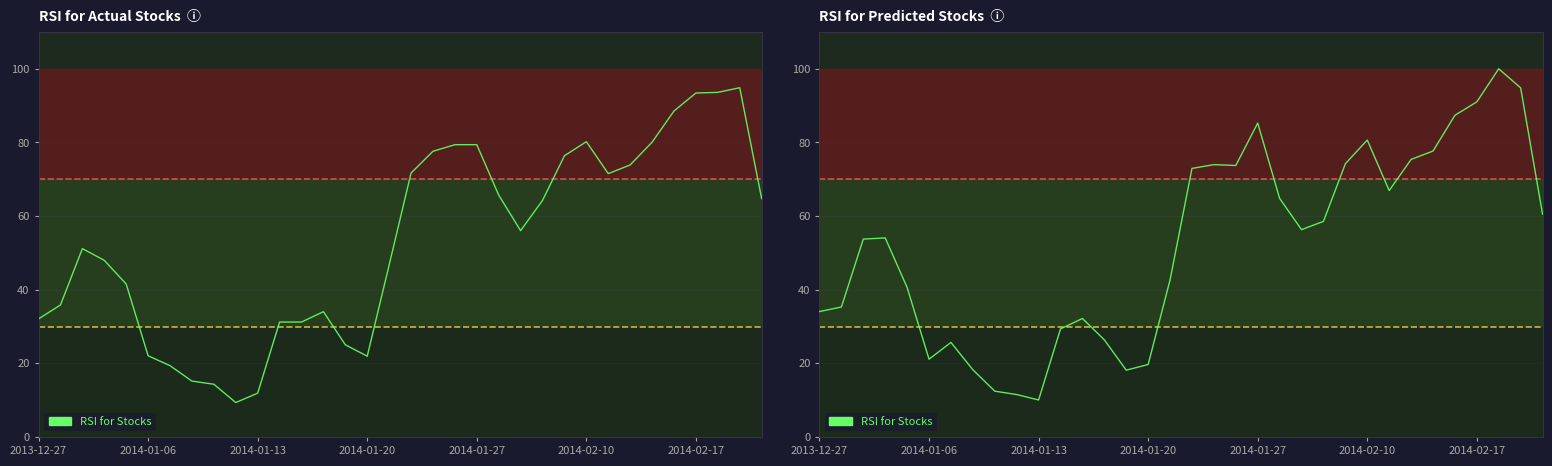

Between 2013-12-27 and 32, which is larger?

32